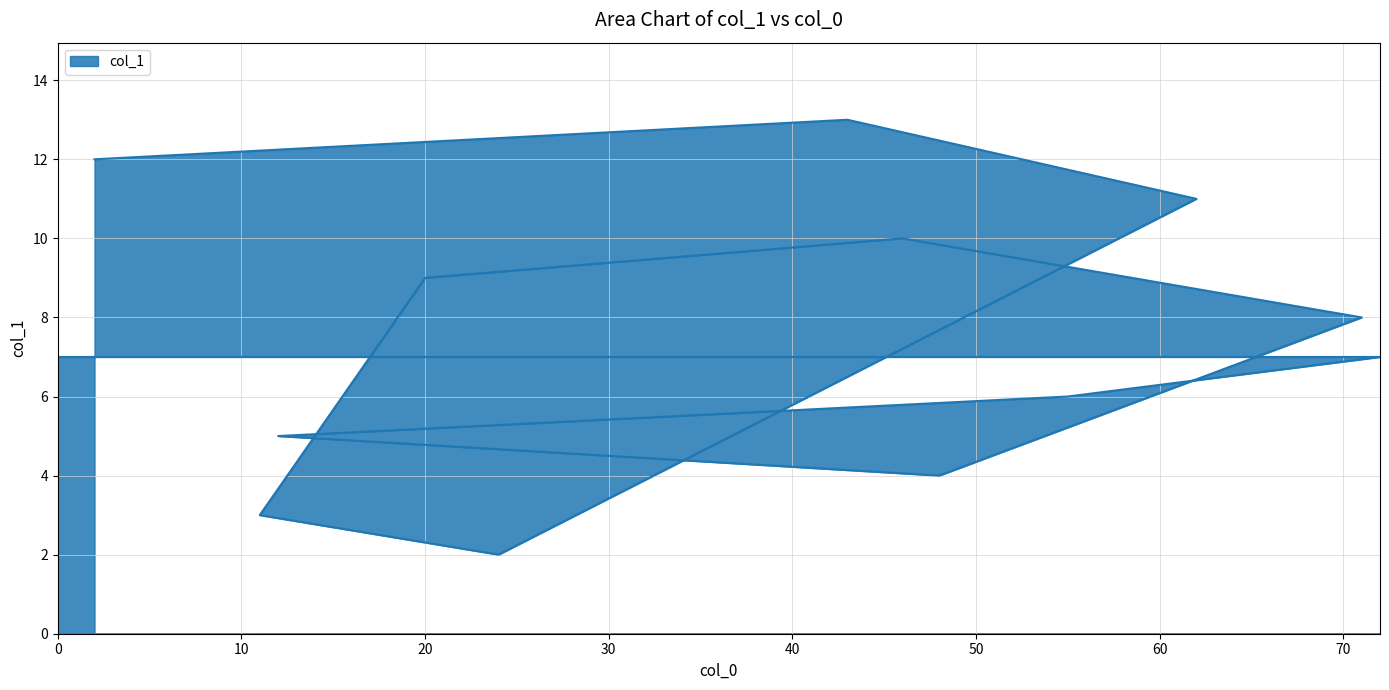

True or false: the data shows 4 at 11.

False